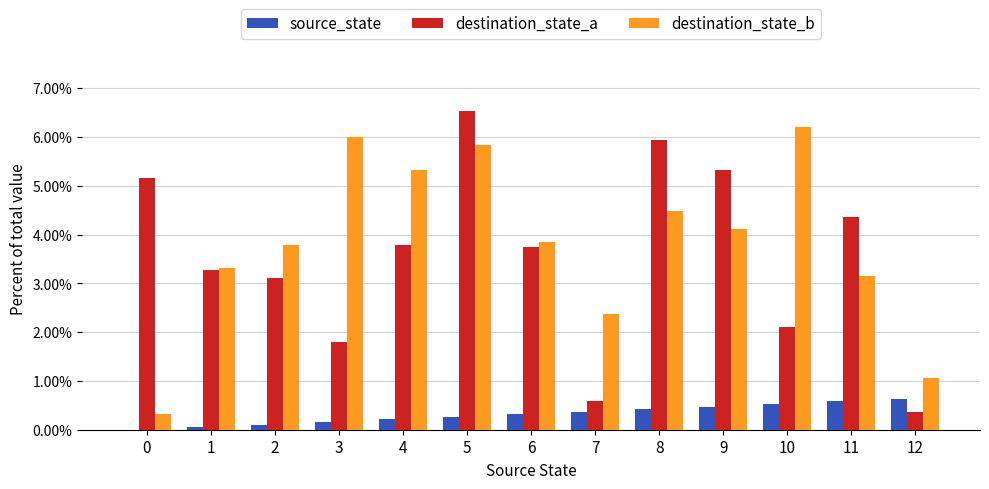

What is the sum of all destination_state_b values?

49.8